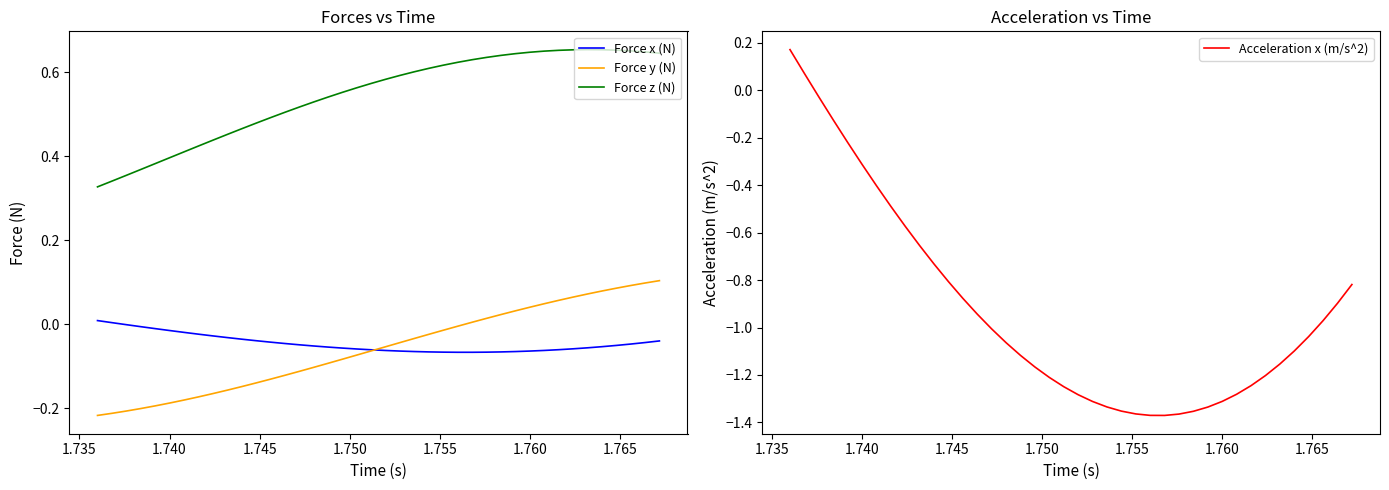

True or false: Force y (N) has more than 0 interior local peaks.

False